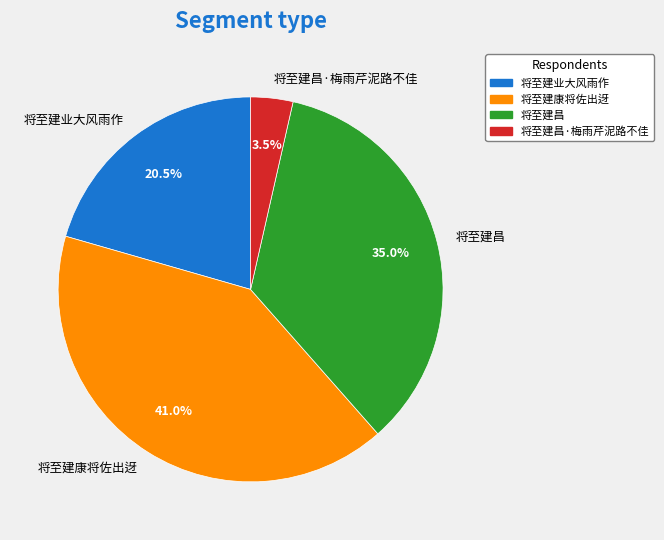

To the nearest percent, what is the average slice percentage?

25%